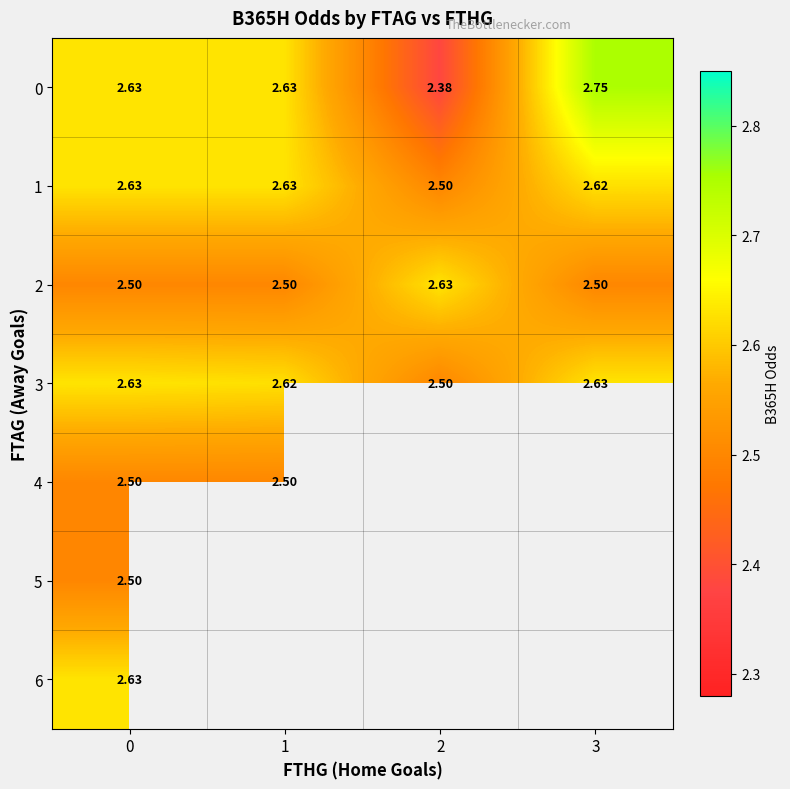

Is it true that 3 equals 2.5 at 2?

True